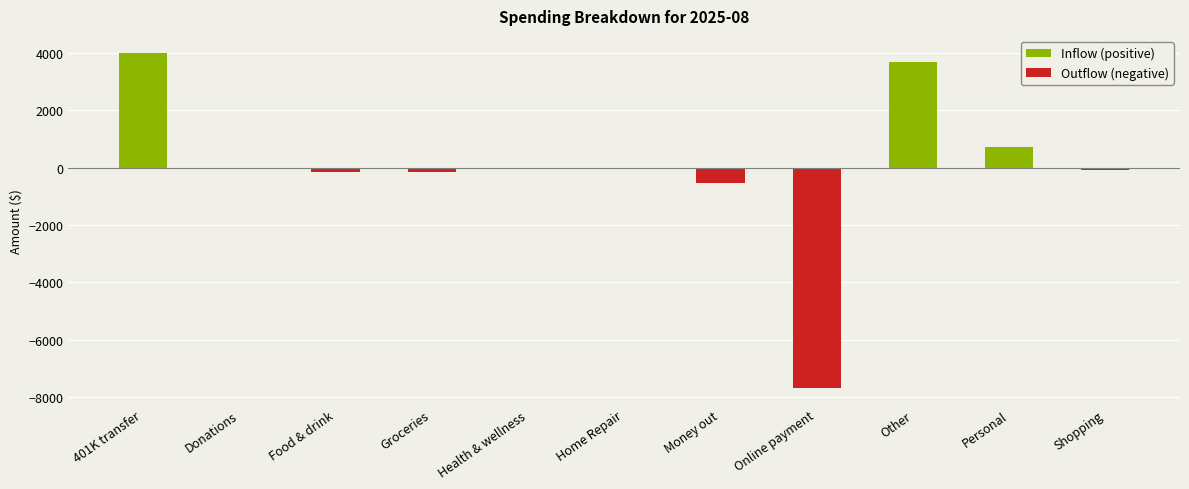

Which category has the highest value in the Inflow (positive) series?

401K transfer